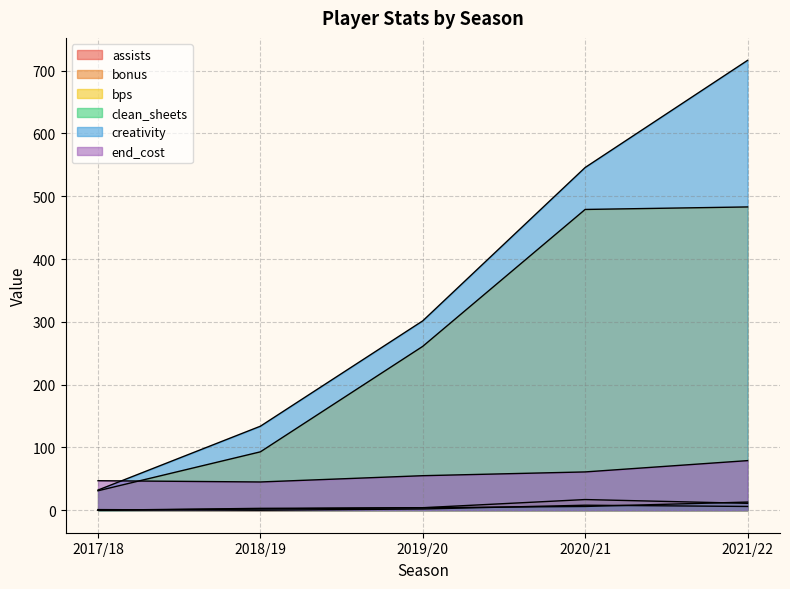

At which category does the chart reach its peak across all series?

2021/22